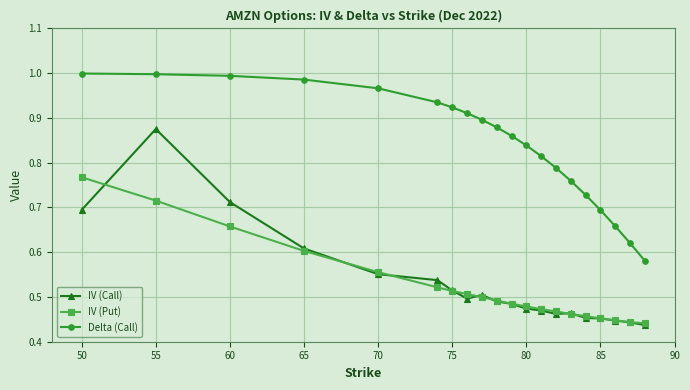

True or false: Delta (Call) and IV (Call) intersect in this chart.

False